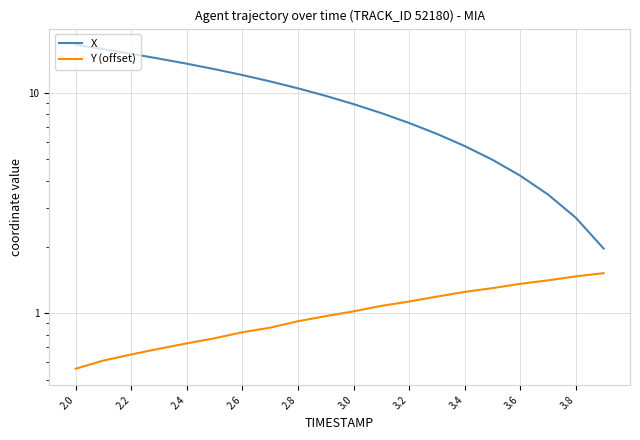

At which category does the chart reach its minimum across all series?

2.0